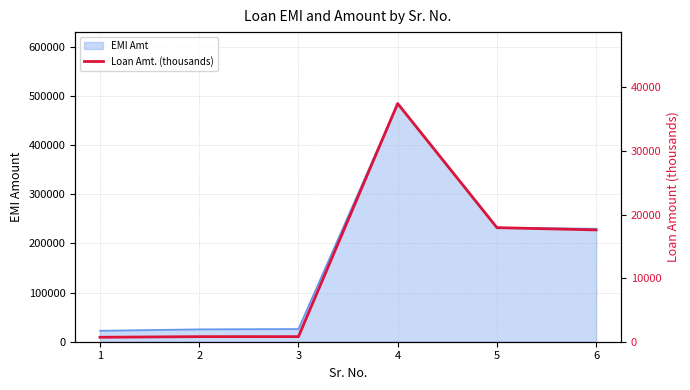

Is it true that the value at 3 is 800.0?

True